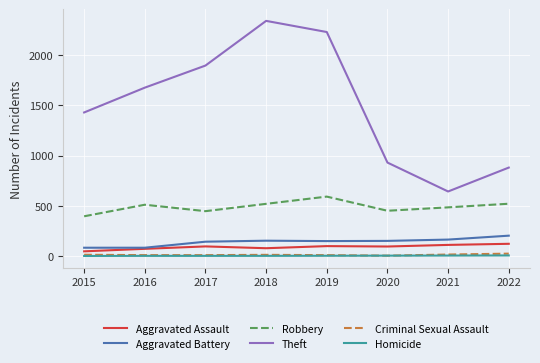

True or false: Aggravated Battery and Homicide intersect in this chart.

False